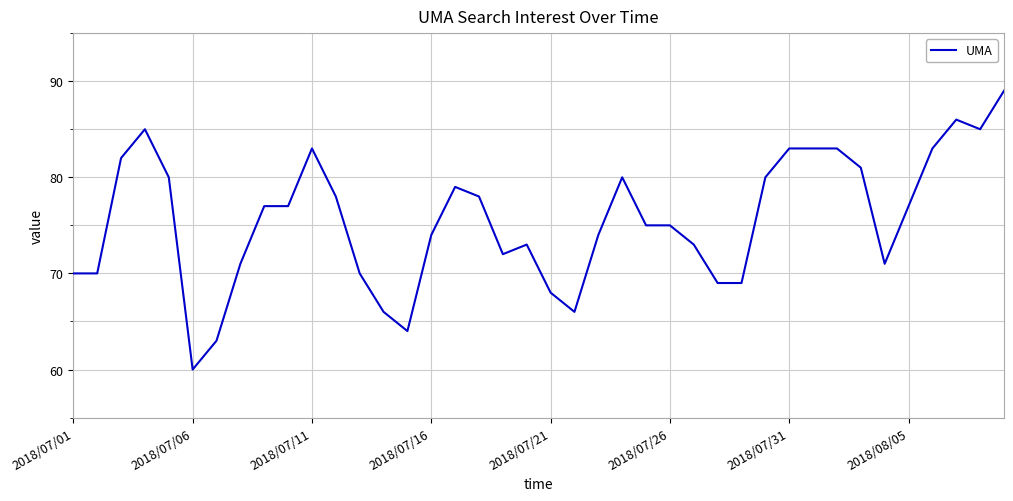

What is the minimum value shown in the chart?

60